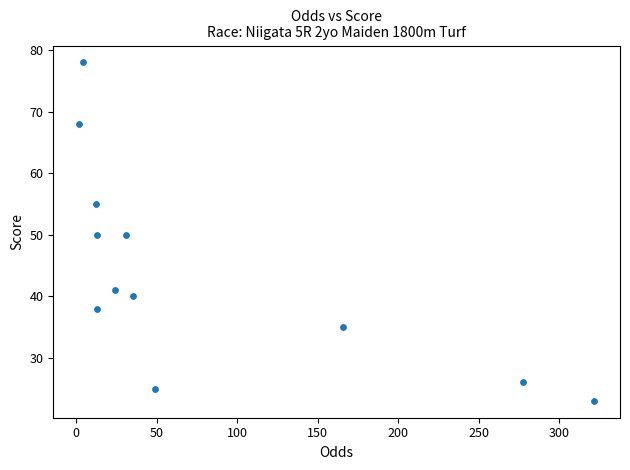

What is the range of Y values (max minus min)?

55